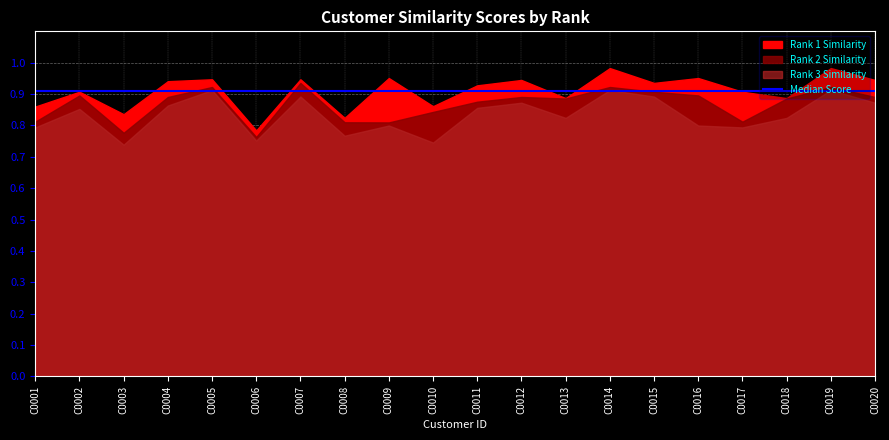

Reading left to right, what are all the values shown in this chart?

Rank 1 Similarity: C0001=0.9	C0002=0.9	C0003=0.8	C0004=0.9	C0005=0.9	C0006=0.8	C0007=0.9	C0008=0.8	C0009=1.0	C0010=0.9	C0011=0.9	C0012=0.9	C0013=0.9	C0014=1.0	C0015=0.9	C0016=1.0	C0017=0.9	C0018=0.9	C0019=1.0	C0020=0.9
Rank 2 Similarity: C0001=0.8	C0002=0.9	C0003=0.8	C0004=0.9	C0005=0.9	C0006=0.8	C0007=0.9	C0008=0.8	C0009=0.8	C0010=0.8	C0011=0.9	C0012=0.9	C0013=0.9	C0014=0.9	C0015=0.9	C0016=0.9	C0017=0.8	C0018=0.9	C0019=0.9	C0020=0.9
Rank 3 Similarity: C0001=0.8	C0002=0.9	C0003=0.7	C0004=0.9	C0005=0.9	C0006=0.8	C0007=0.9	C0008=0.8	C0009=0.8	C0010=0.7	C0011=0.9	C0012=0.9	C0013=0.8	C0014=0.9	C0015=0.9	C0016=0.8	C0017=0.8	C0018=0.8	C0019=0.9	C0020=0.9